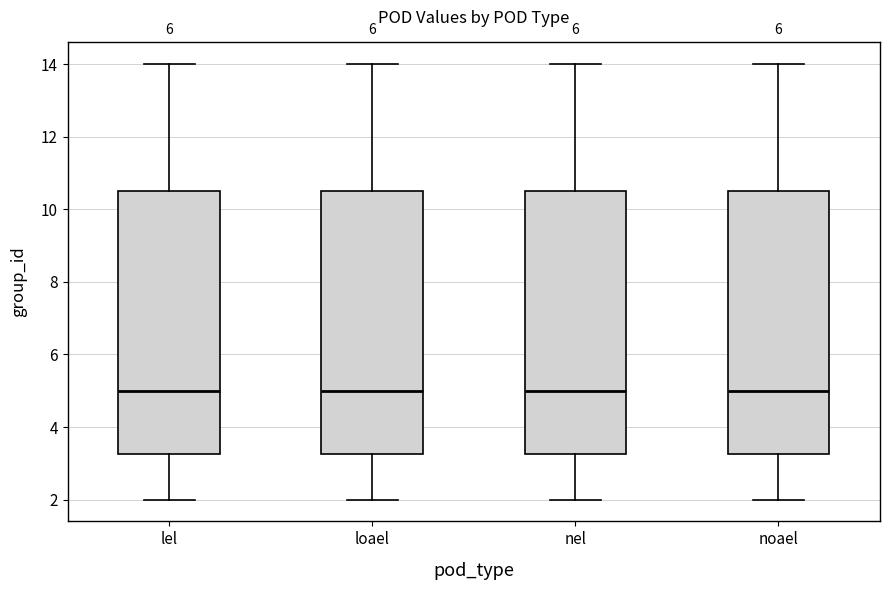

Where is the lower edge of the box for lel on the y-axis? The values are not printed on the chart, so give them approximately, as read against the axis.

3.2